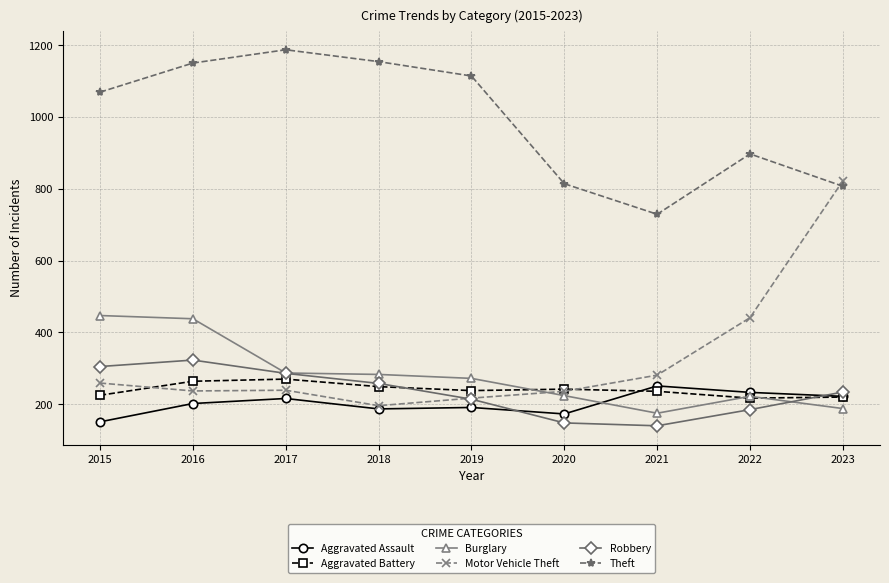

What is the difference between the highest and lowest values at 2015?

918